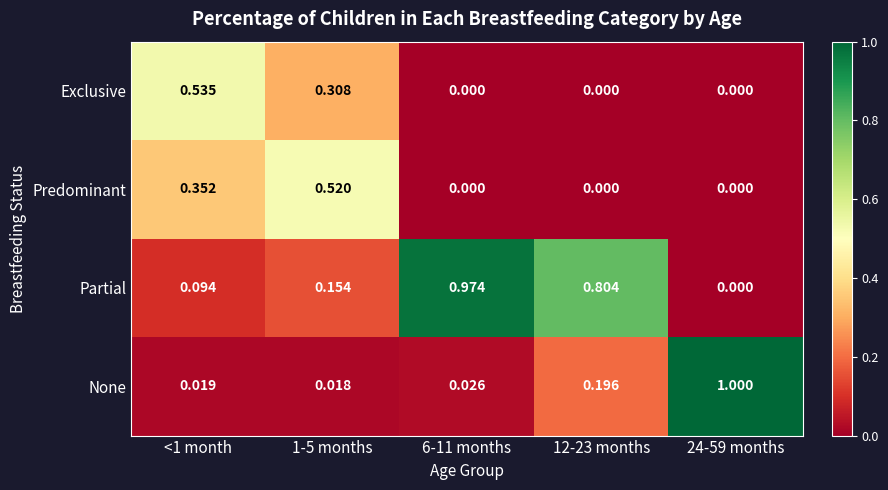

Which series changed the most between 1-5 months and 6-11 months?

Partial